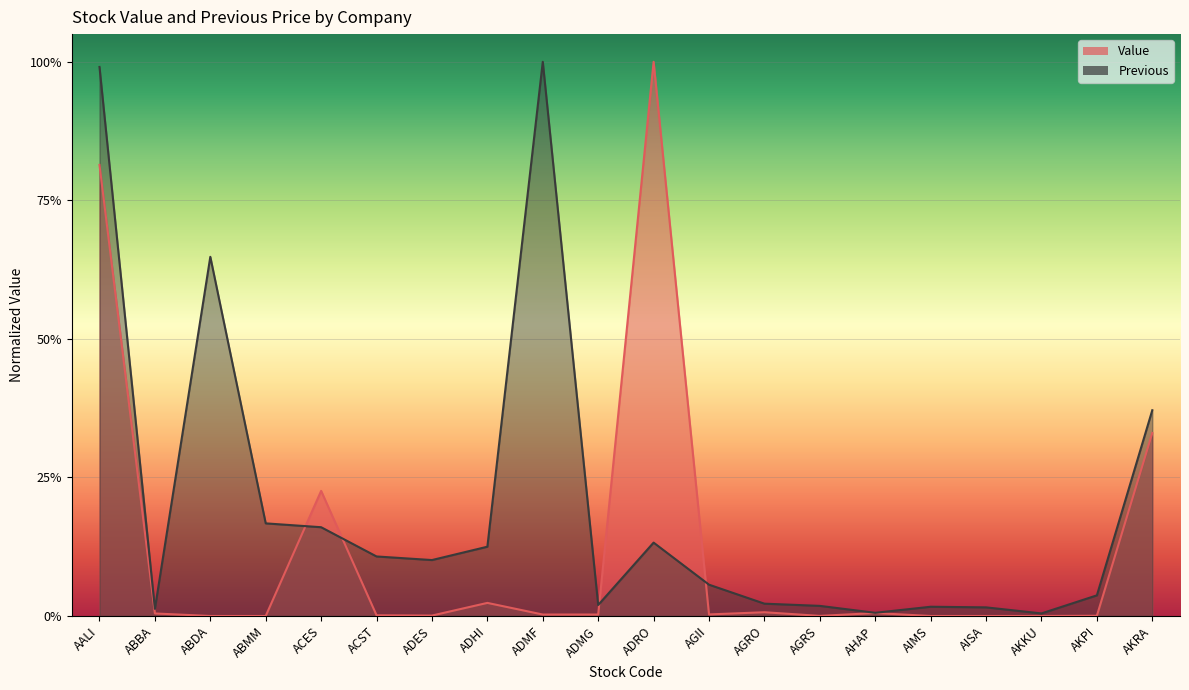

List the labels in order of Previous value, largest first.

ADMF, AALI, ABDA, AKRA, ABMM, ACES, ADRO, ADHI, ACST, ADES, AGII, AKPI, AGRO, ADMG, AGRS, AIMS, AISA, ABBA, AHAP, AKKU